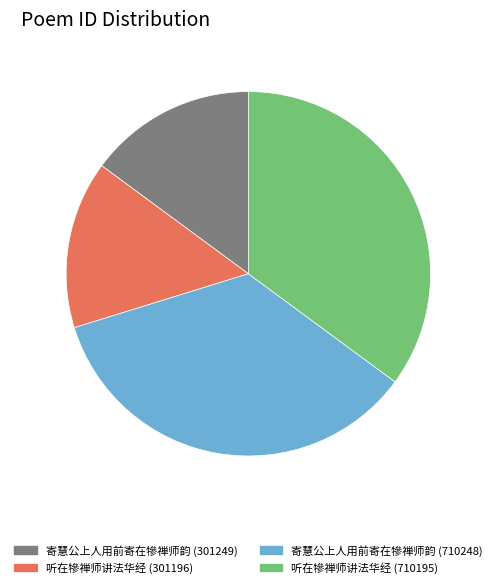

Is there any slice that represents more than half of the pie?

No